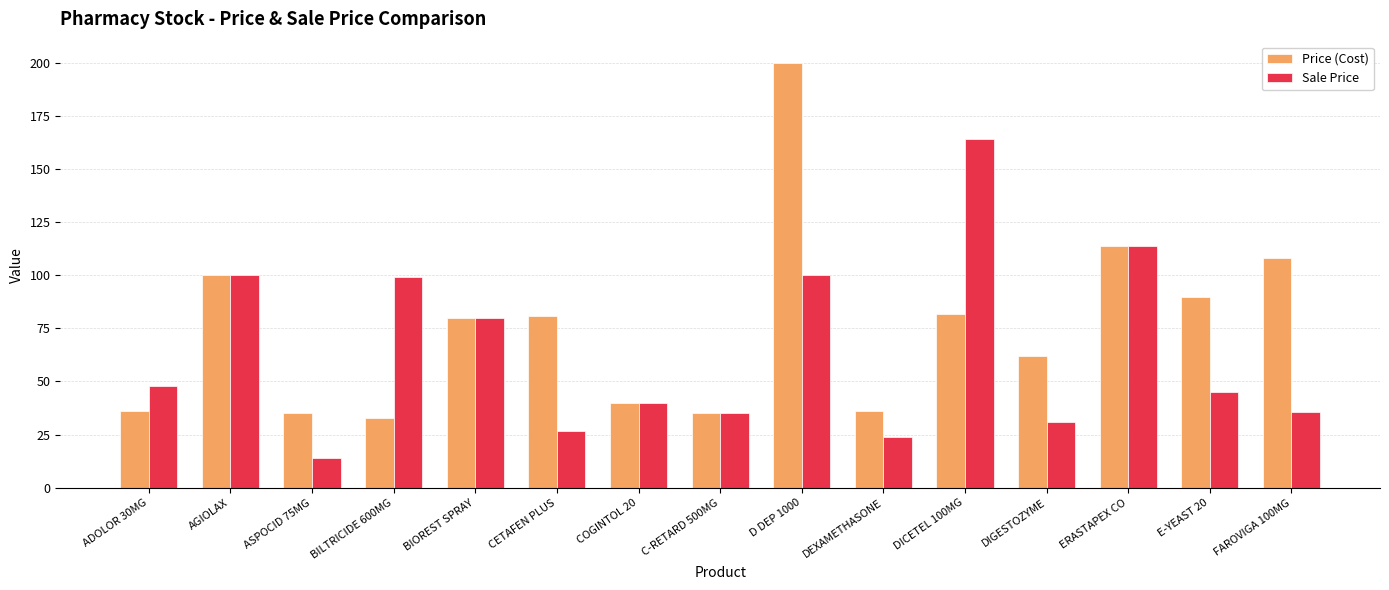

Is the value of Price (Cost) at BILTRICIDE 600MG greater than the value of Sale Price at COGINTOL 20?

No